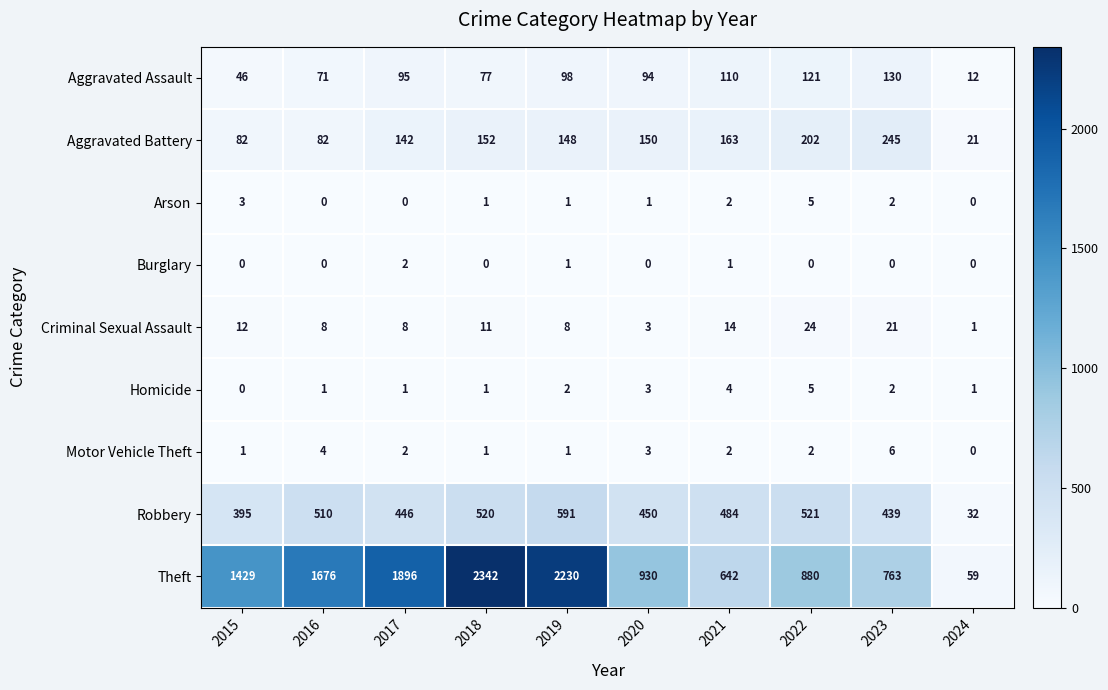

Which series has the largest total across all categories?

Theft